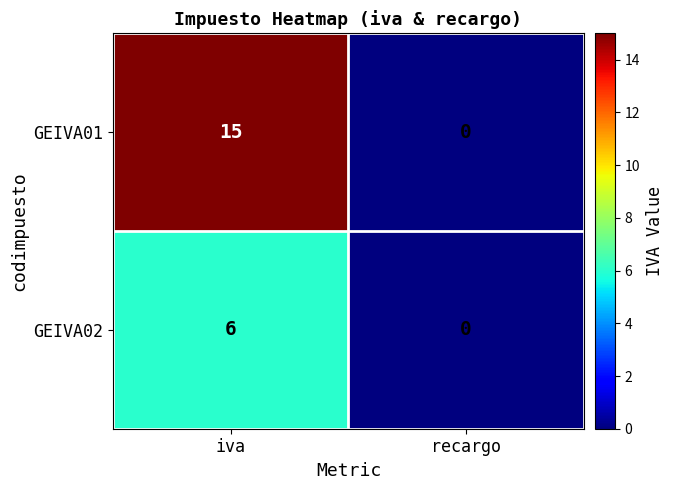

Rank the series by their average value, from highest to lowest.

GEIVA01, GEIVA02